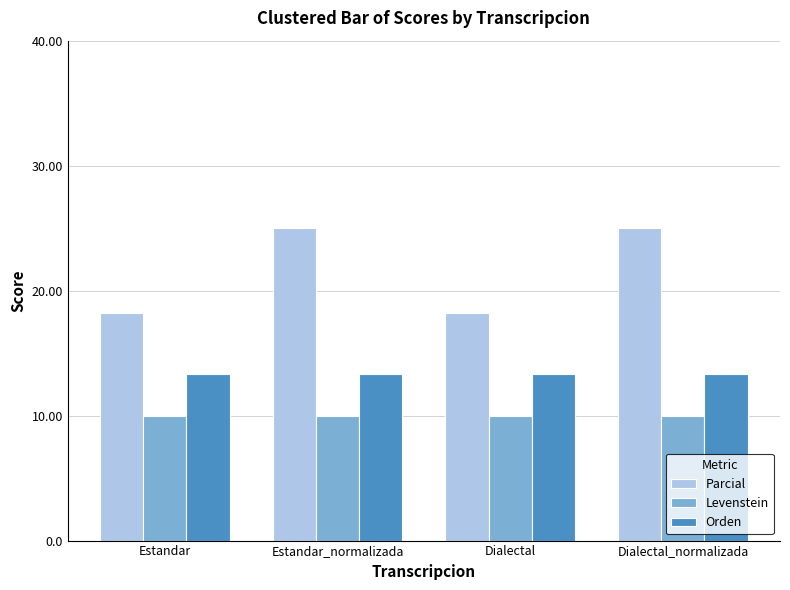

Is the value of Parcial at Estandar_normalizada greater than the value of Levenstein at Dialectal_normalizada?

Yes